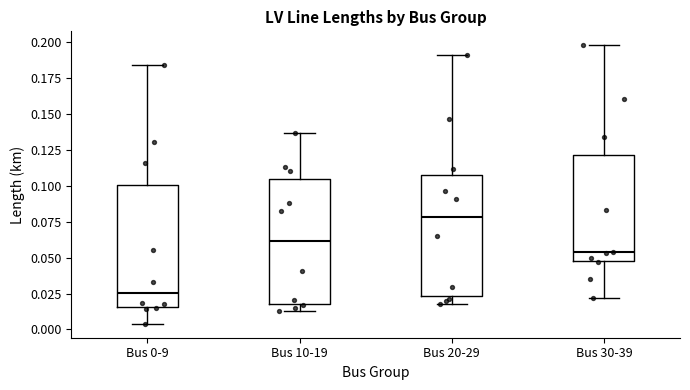

Which box has the highest median line?

Bus 20-29